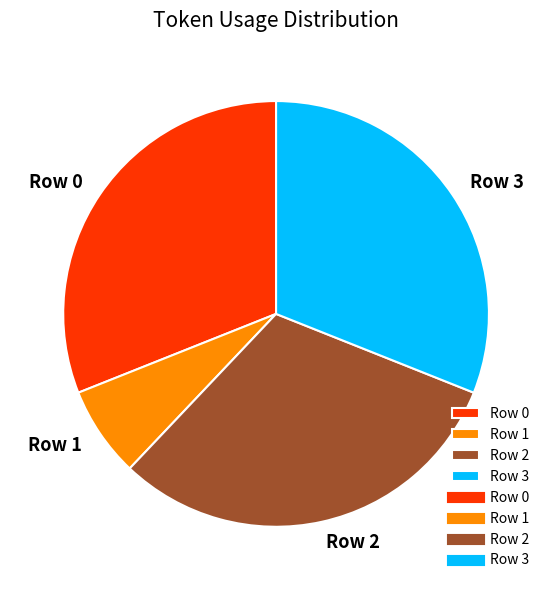

True or false: Row 0 accounts for 18% of the total.

False